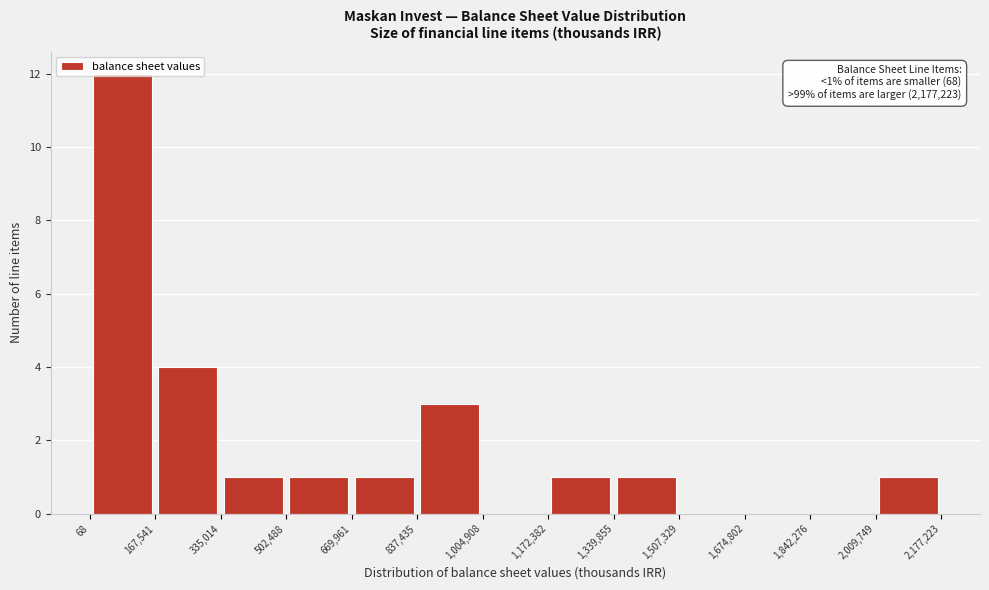

Over which range of the x-axis is the bar tallest?

68 to 167,541